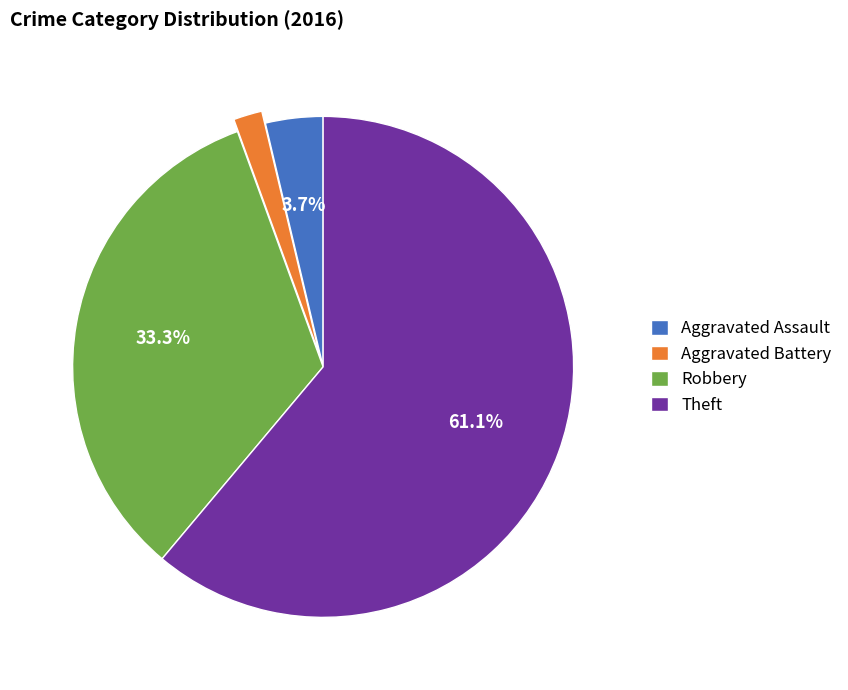

Does Theft account for over 50% of the chart?

Yes